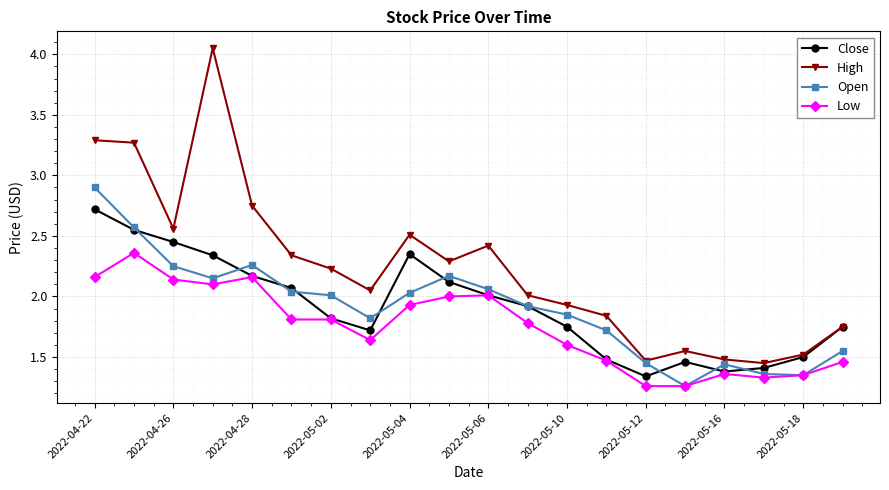

Count the number of categories in the chart.

20